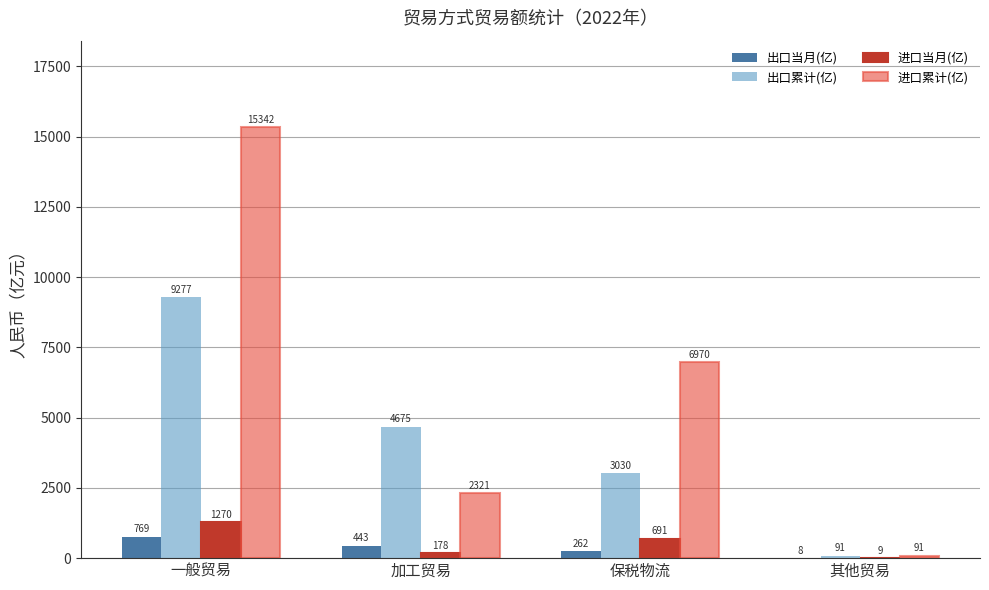

Between 一般贸易 and 其他贸易, which series saw the biggest shift?

进口累计(亿)